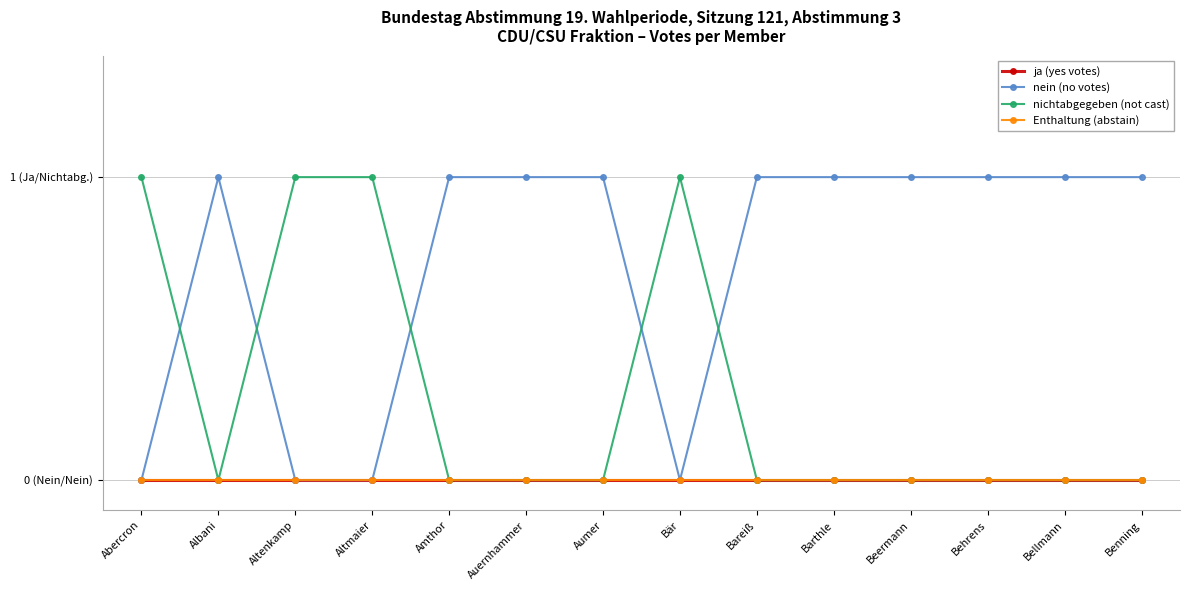

Is this an area chart (filled region under the line)?

No